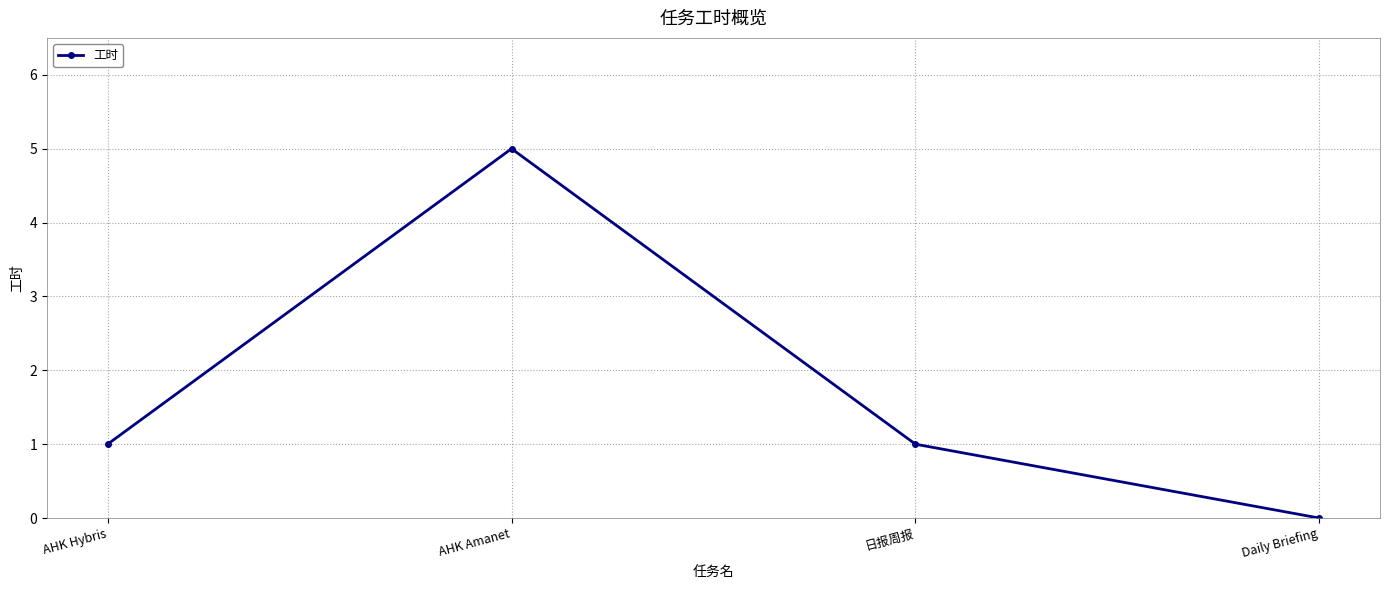

What is the label of the 1st point from the right?

Daily Briefing